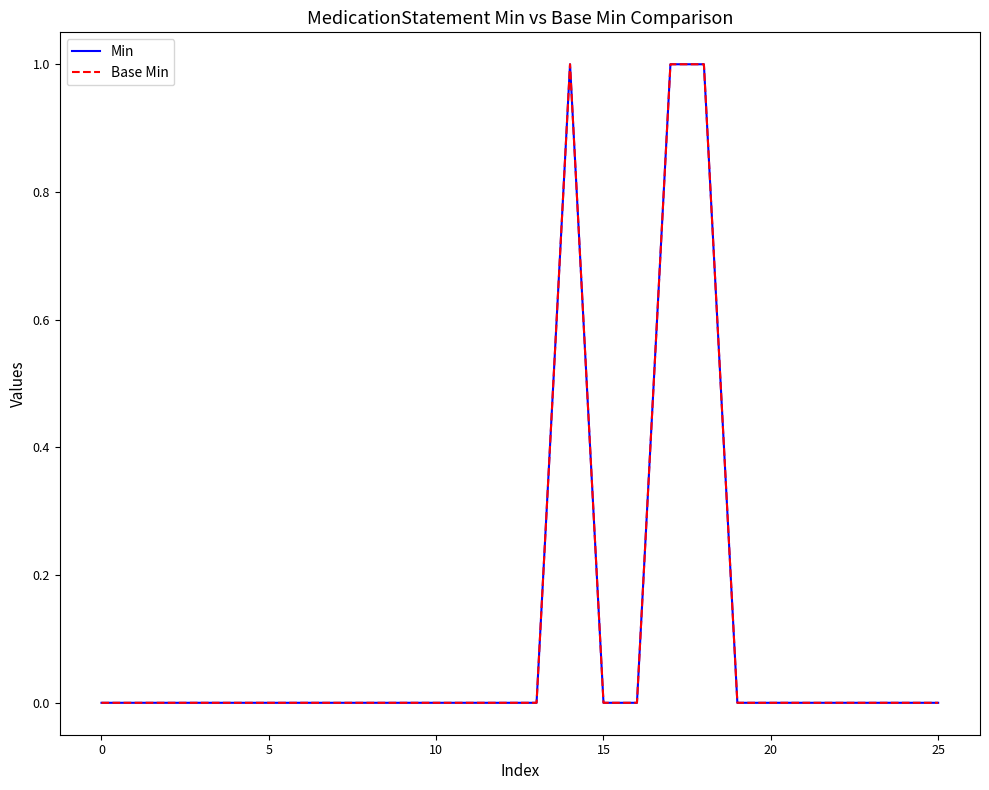

At which category is the sum across all series the highest?

14